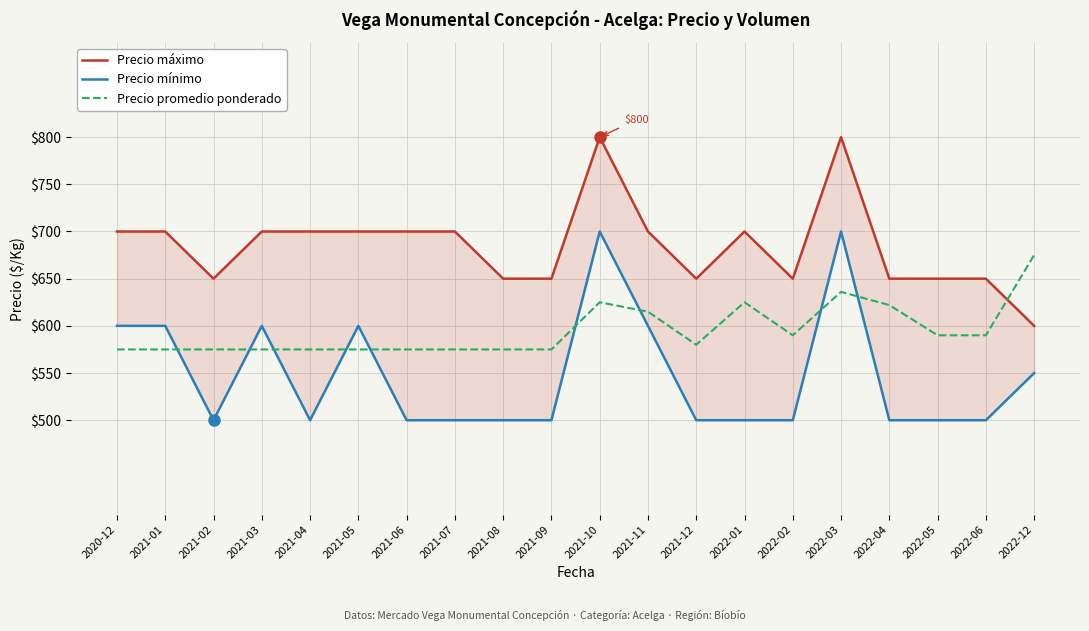

What is the difference between the Precio mínimo values at 2021-10 and 2022-06?

200